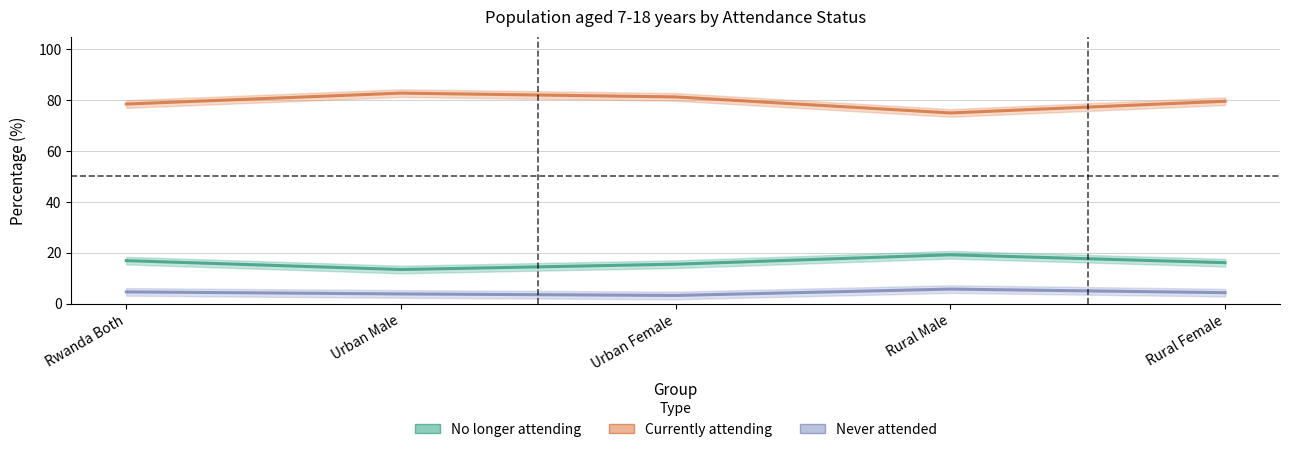

Does the chart display data point markers on the line(s)?

No